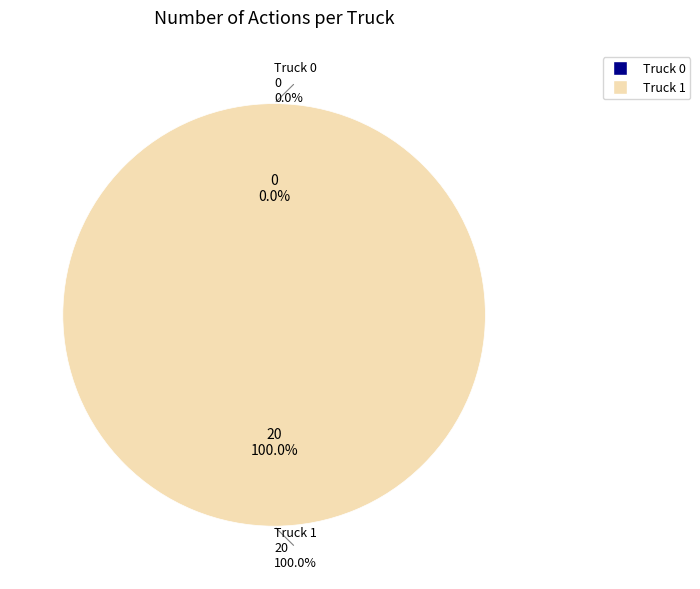

Is it true that Truck 0 is 0% of the pie?

True